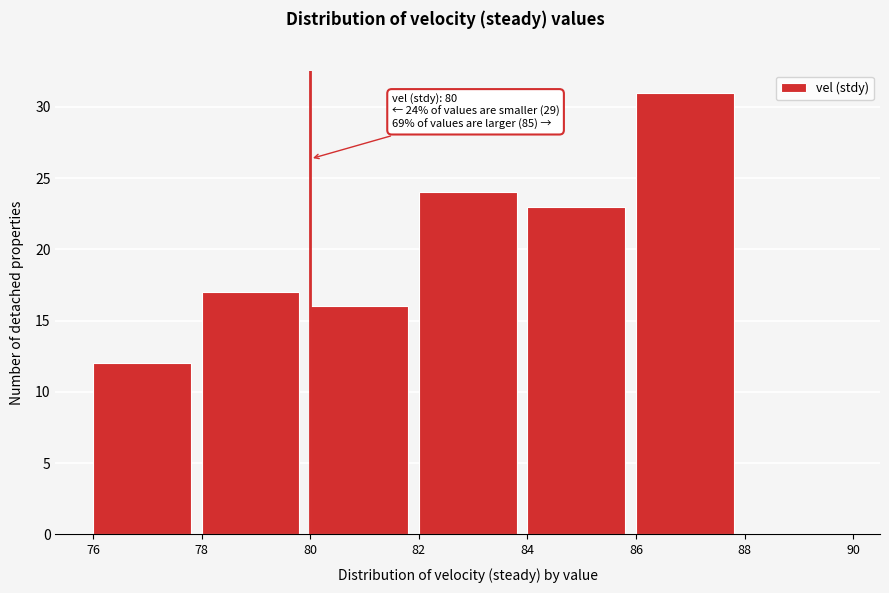

Which range on the x-axis has the tallest bar?

86 to 88